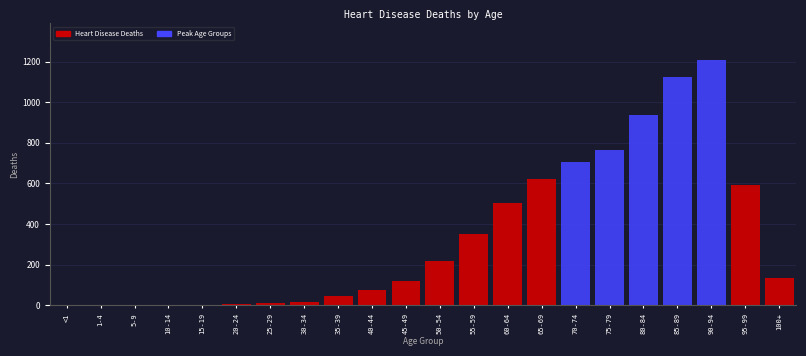

What is the change in value from 65-69 to 95-99?

-29